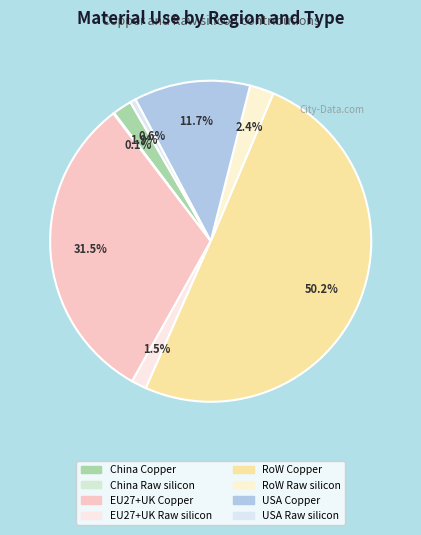

Is it true that China Raw silicon is 0% of the pie?

True